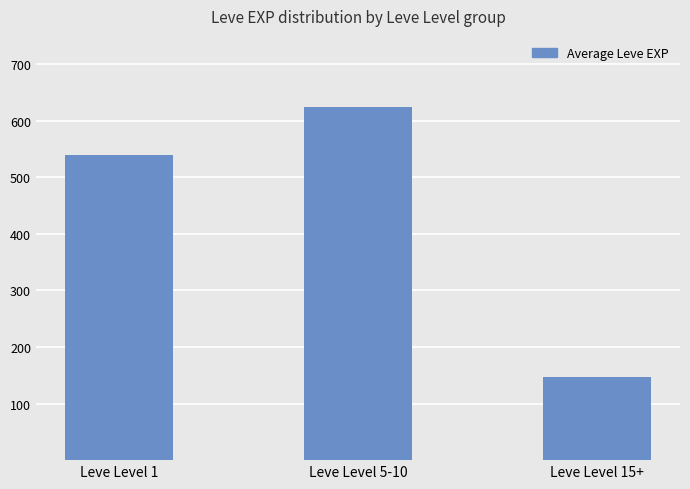

Which category has the lowest value across all series?

Leve Level 15+